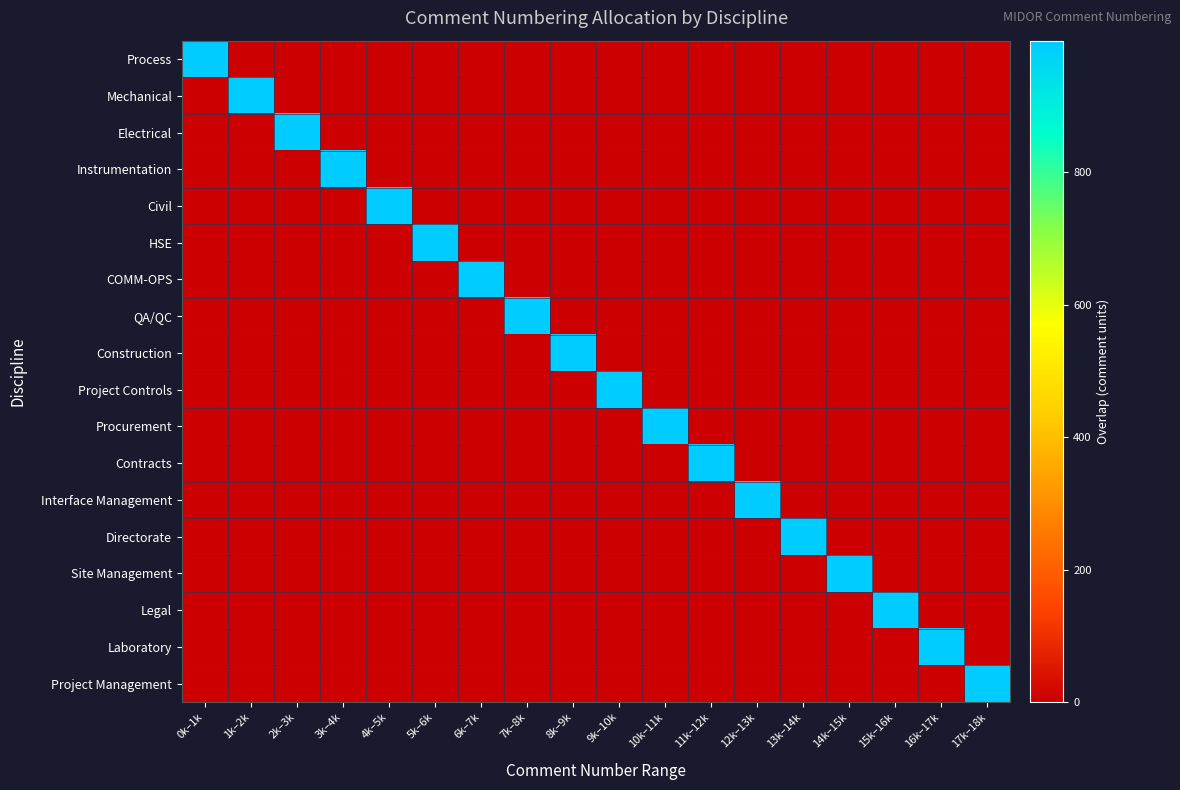

Which has a higher value, 2k–3k or 10k–11k?

2k–3k